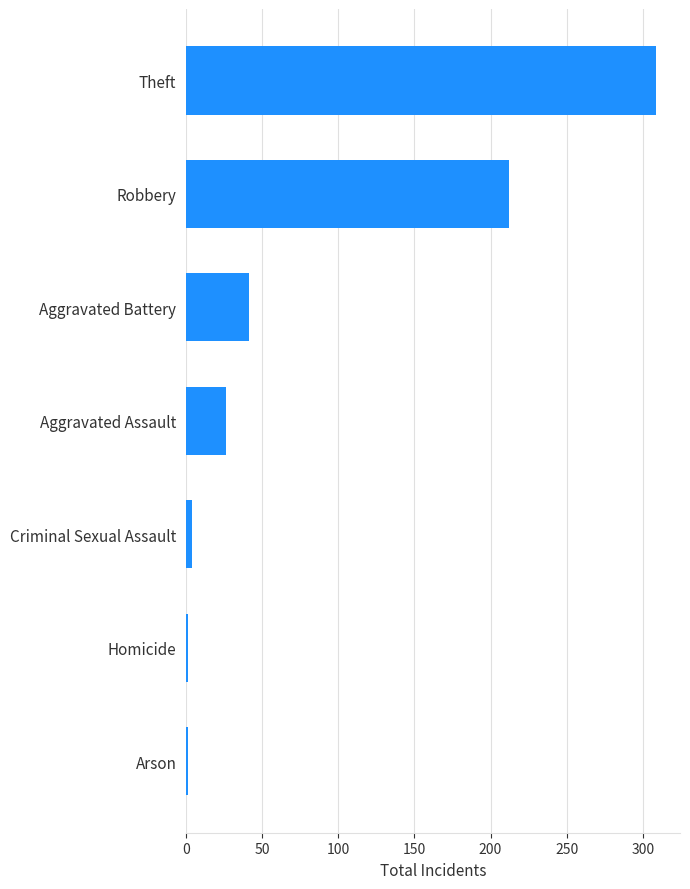

What is the difference between the maximum and minimum values?

308